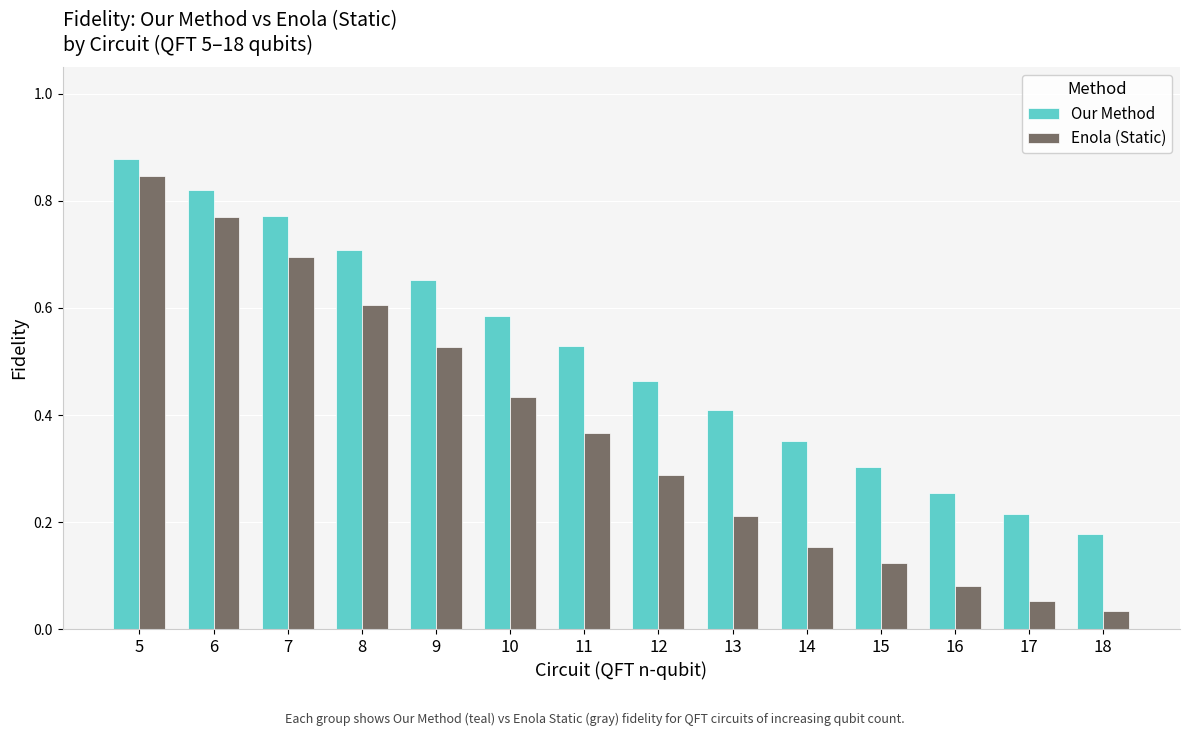

The Our Method series shows 0.6 at 13. True or false?

False